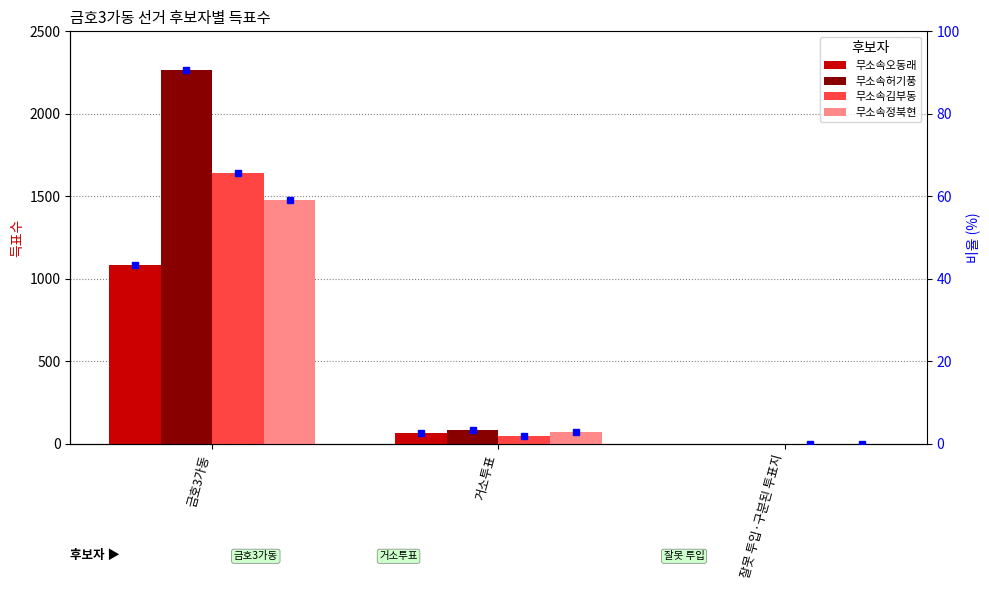

List the series in order of their peak value, highest first.

무소속허기풍, 무소속김부동, 무소속정북현, 무소속오동래